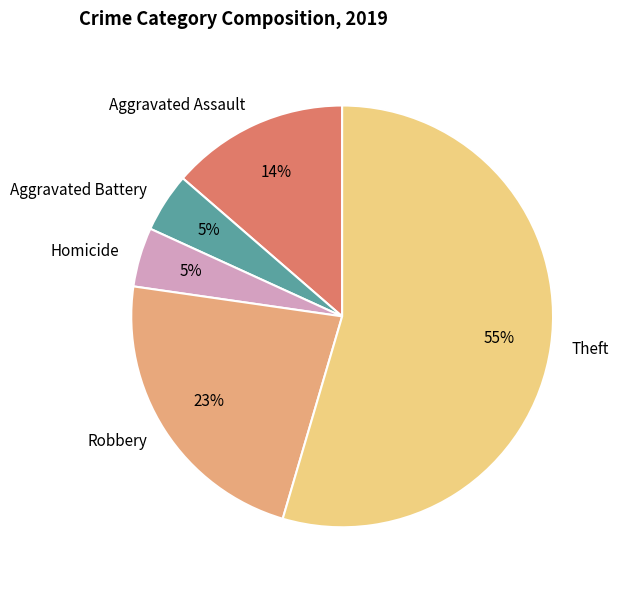

What is the largest slice in the pie chart?

Theft